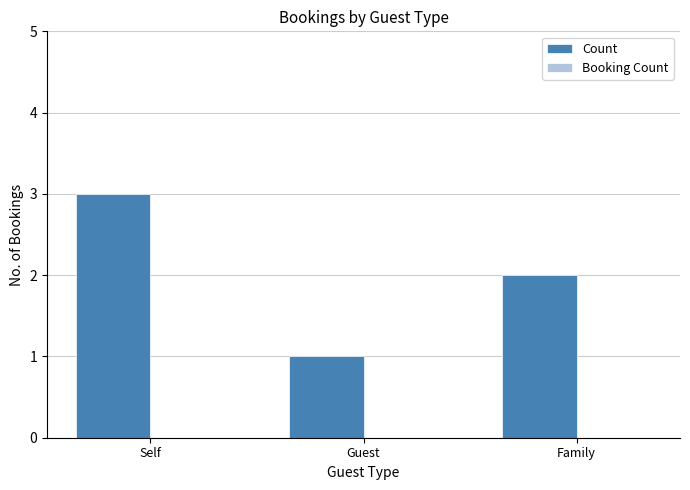

What is the label of the 3rd bar from the left?

Family